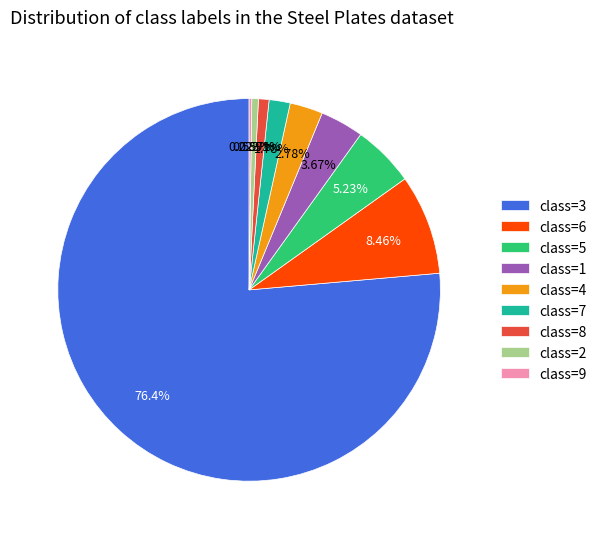

Which category has the biggest portion of the pie?

class=3